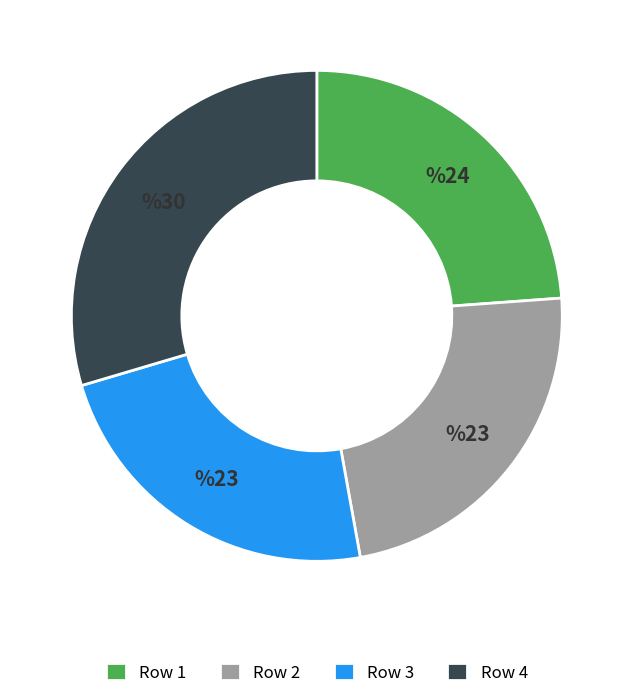

Which category has the biggest portion of the pie?

Row 4